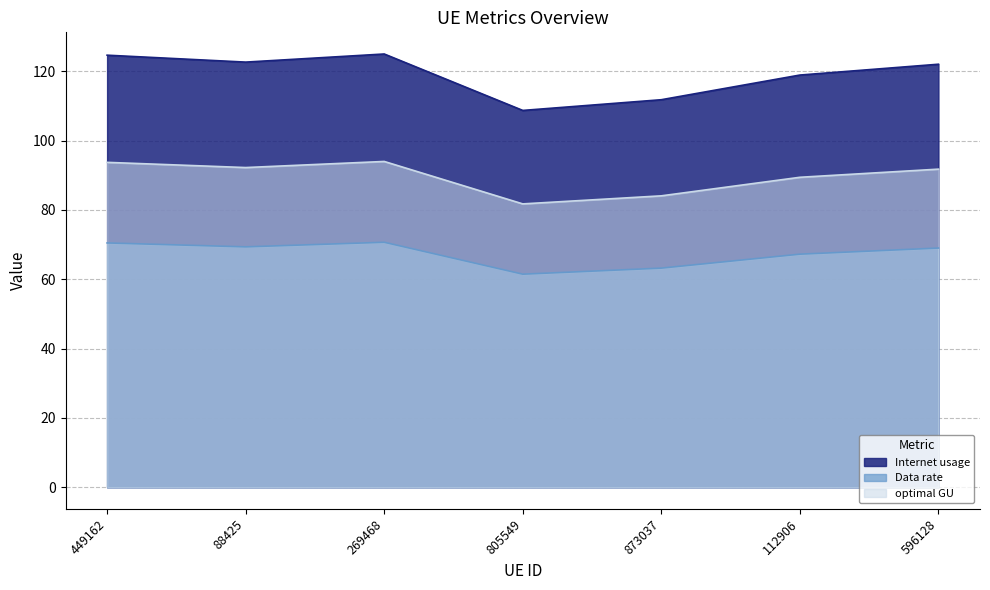

Which label corresponds to the smallest value in the chart?

805549